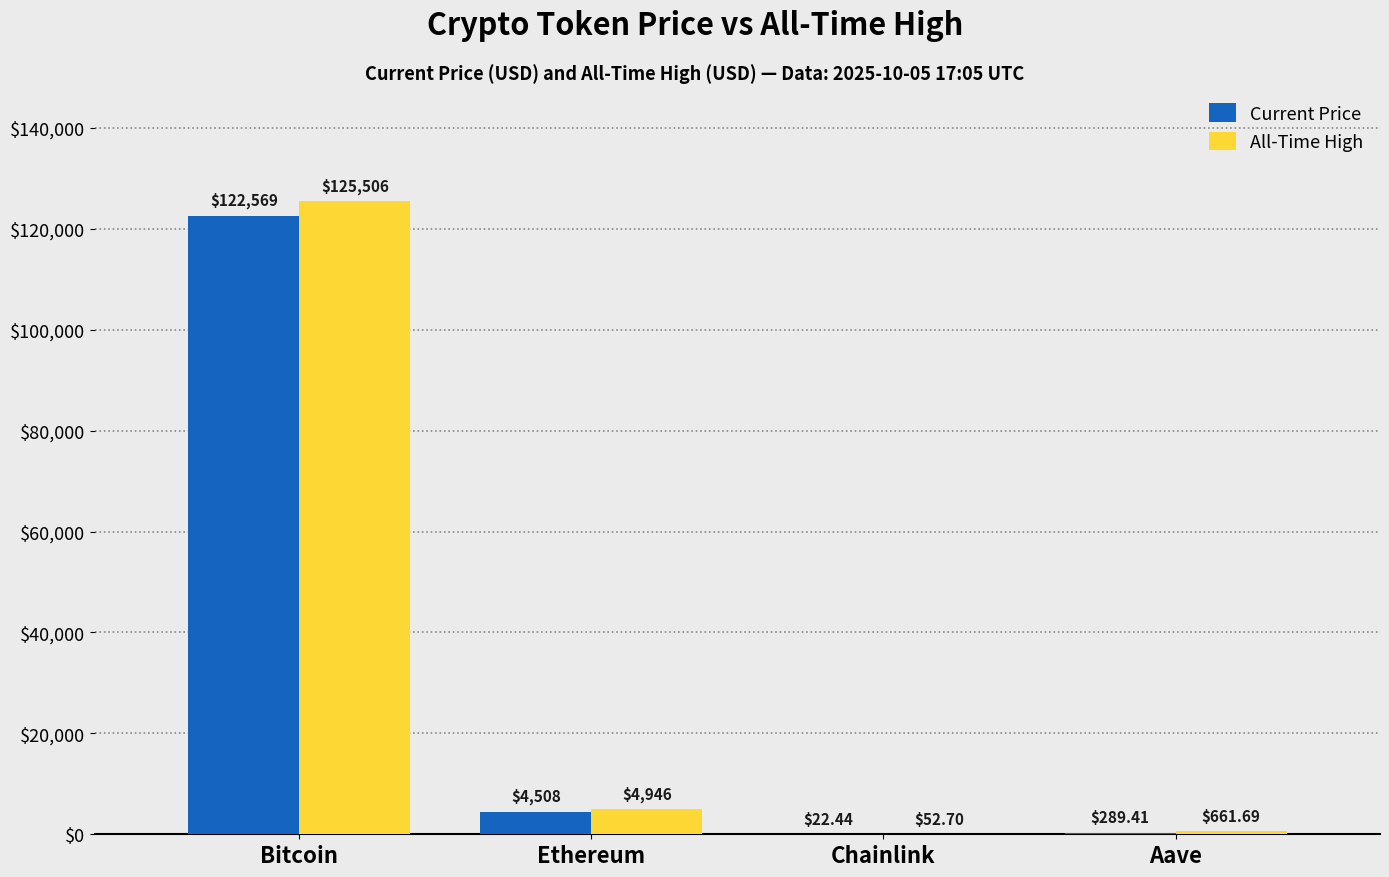

What is the total value across all series at Bitcoin?

248075.0